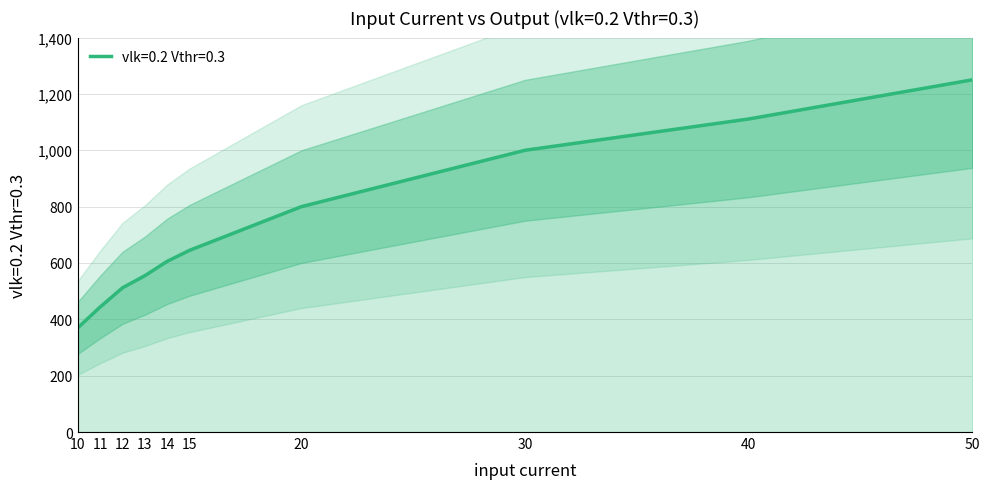

Which category has the lowest value across all series?

10